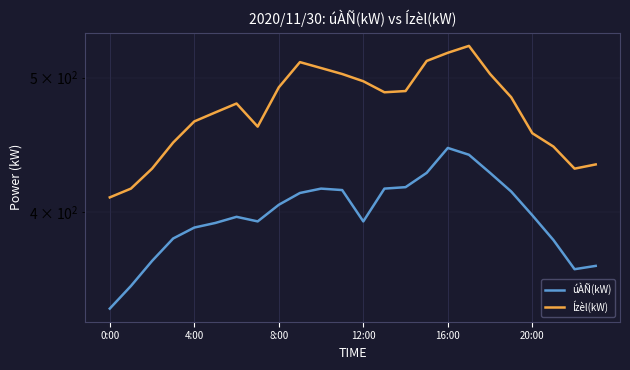

True or false: Ízèl(kW) has more than 2 interior local peaks.

True